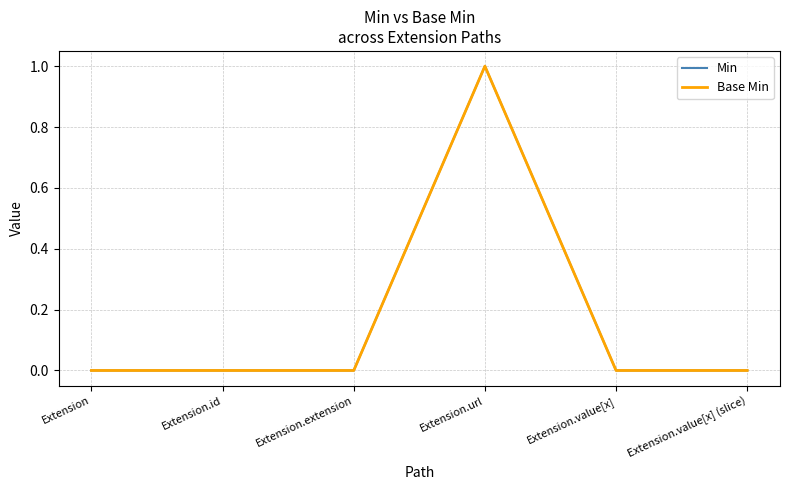

How many lines are shown in the chart?

2